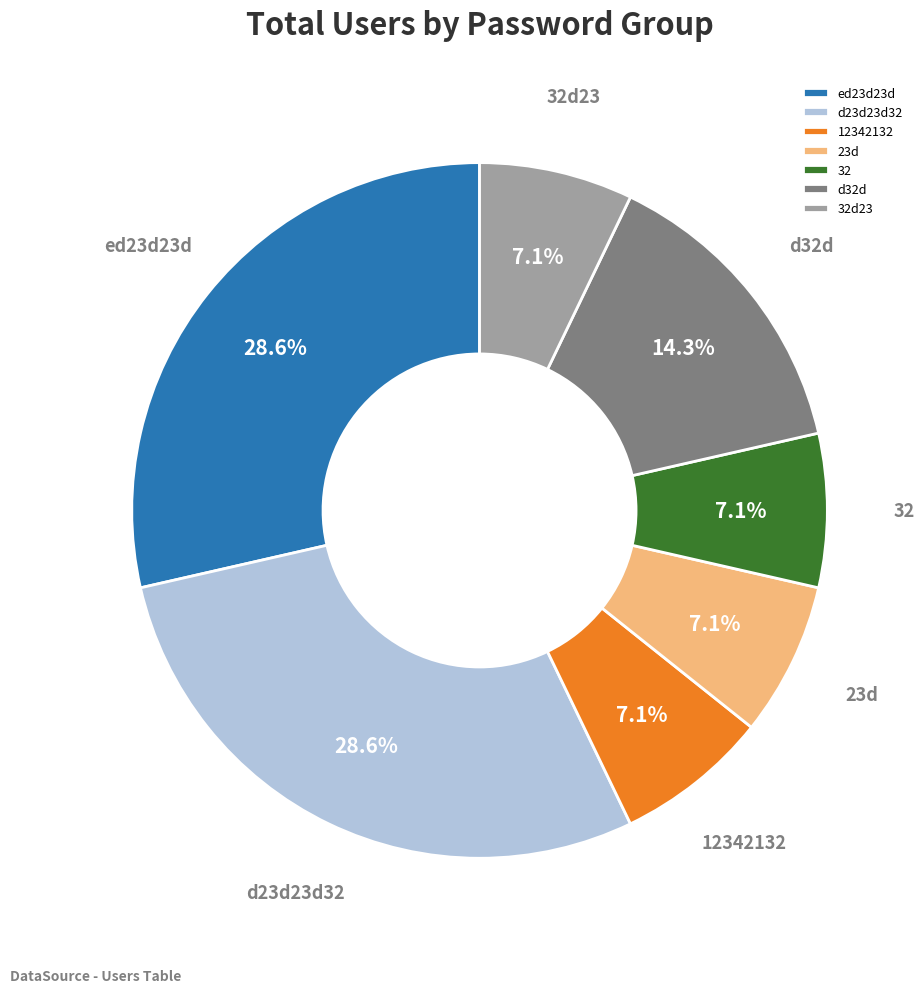

True or false: d23d23d32 accounts for 37% of the total.

False